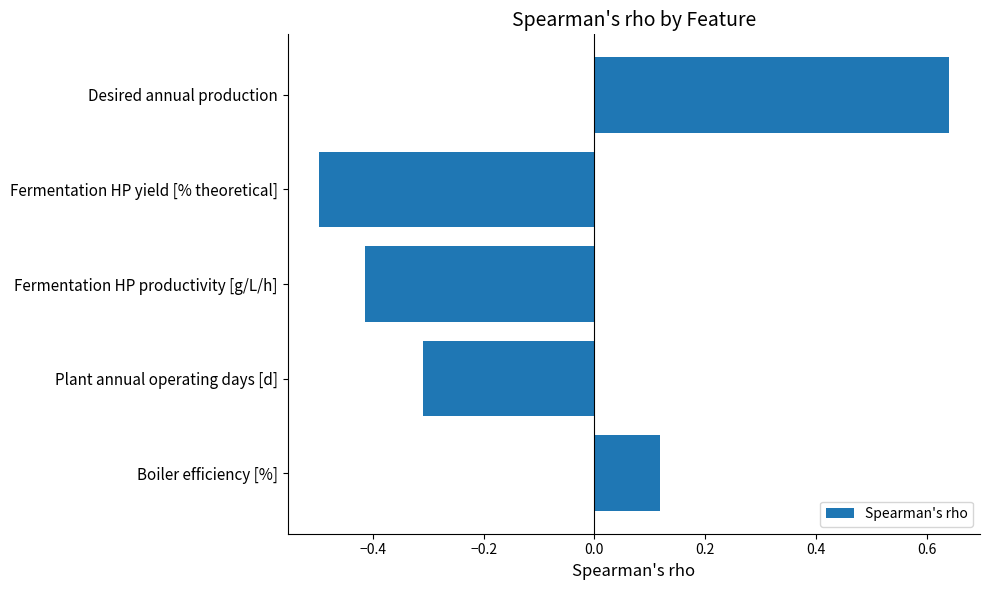

What is the change in value from Boiler efficiency [%] to Fermentation HP yield [% theoretical]?

-0.6